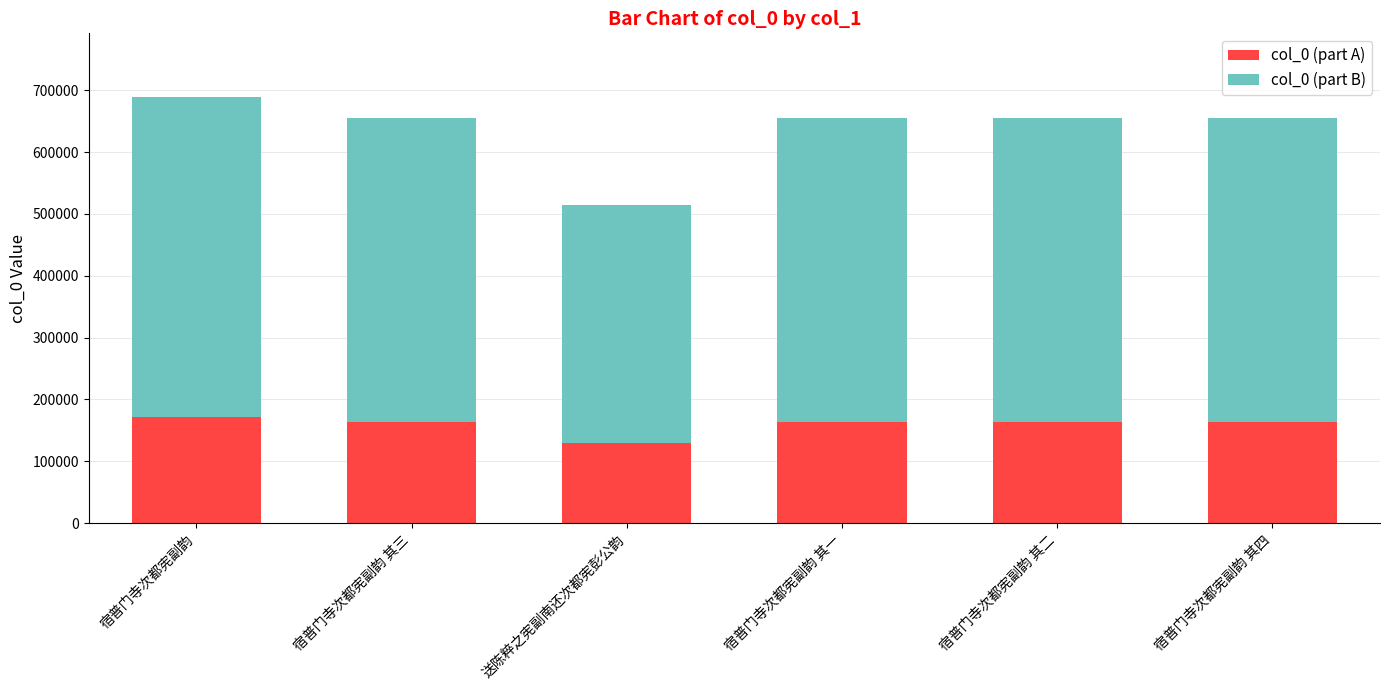

What is the maximum value for col_0 (part A)?

172197.0